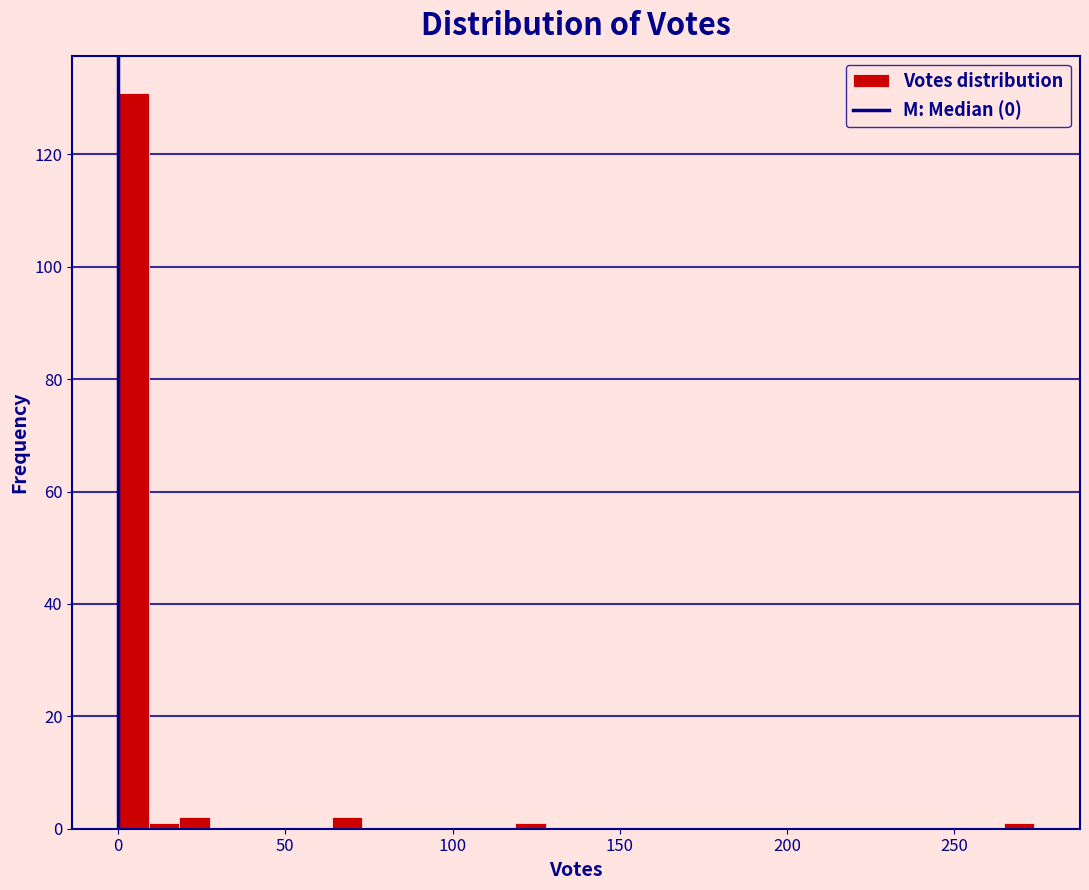

Around what value on the x-axis is the tallest bar? Give the approximate position of its centre, as read against the axis.

5